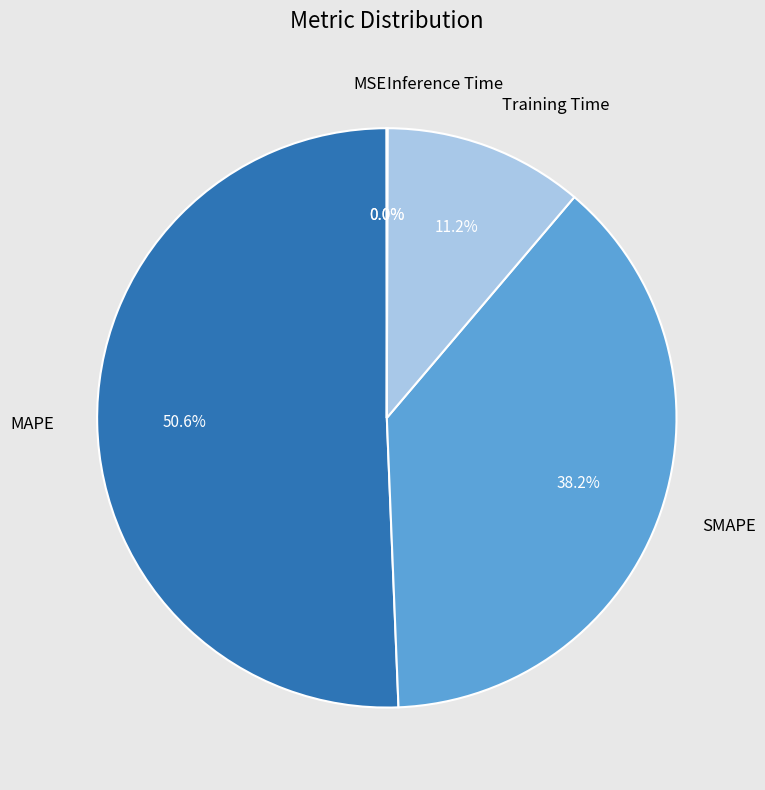

Do Training Time and MAPE together represent more than half of the pie?

Yes